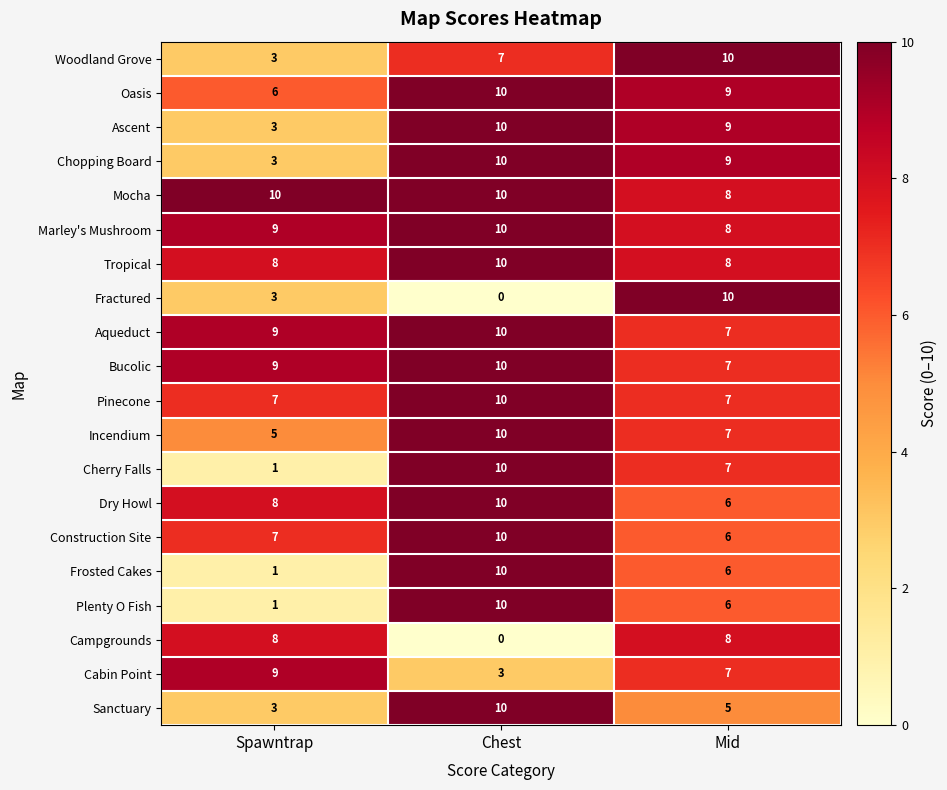

The value of Incendium at Spawntrap is 5. True or false?

True